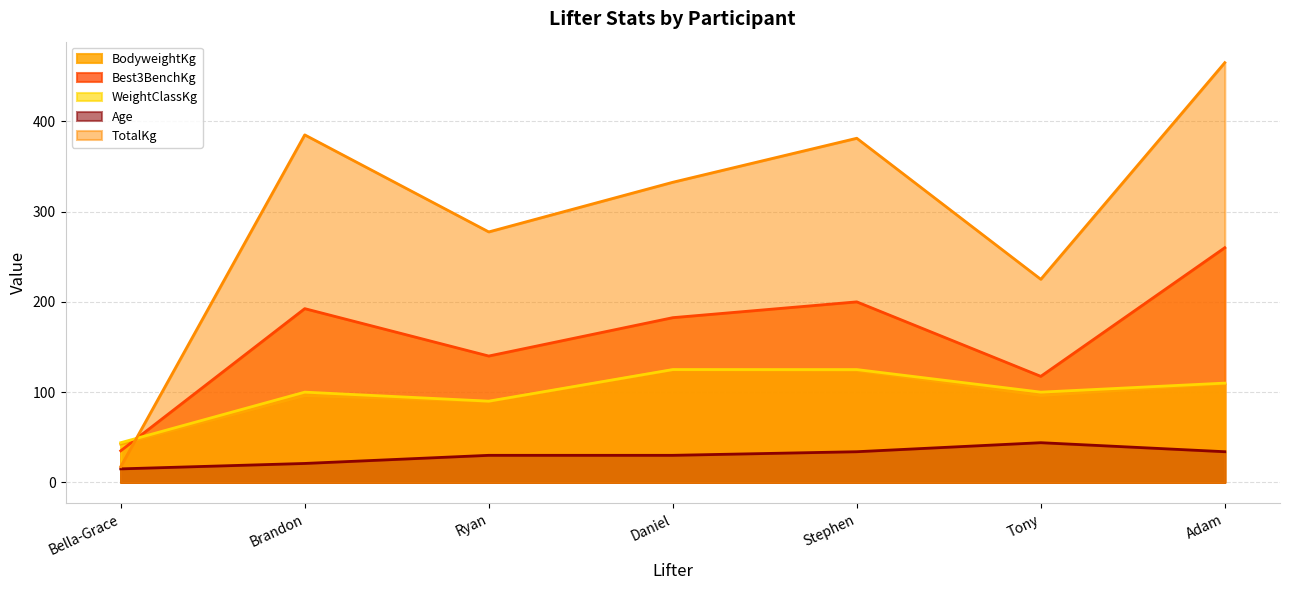

Which series has the widest spread of values?

TotalKg